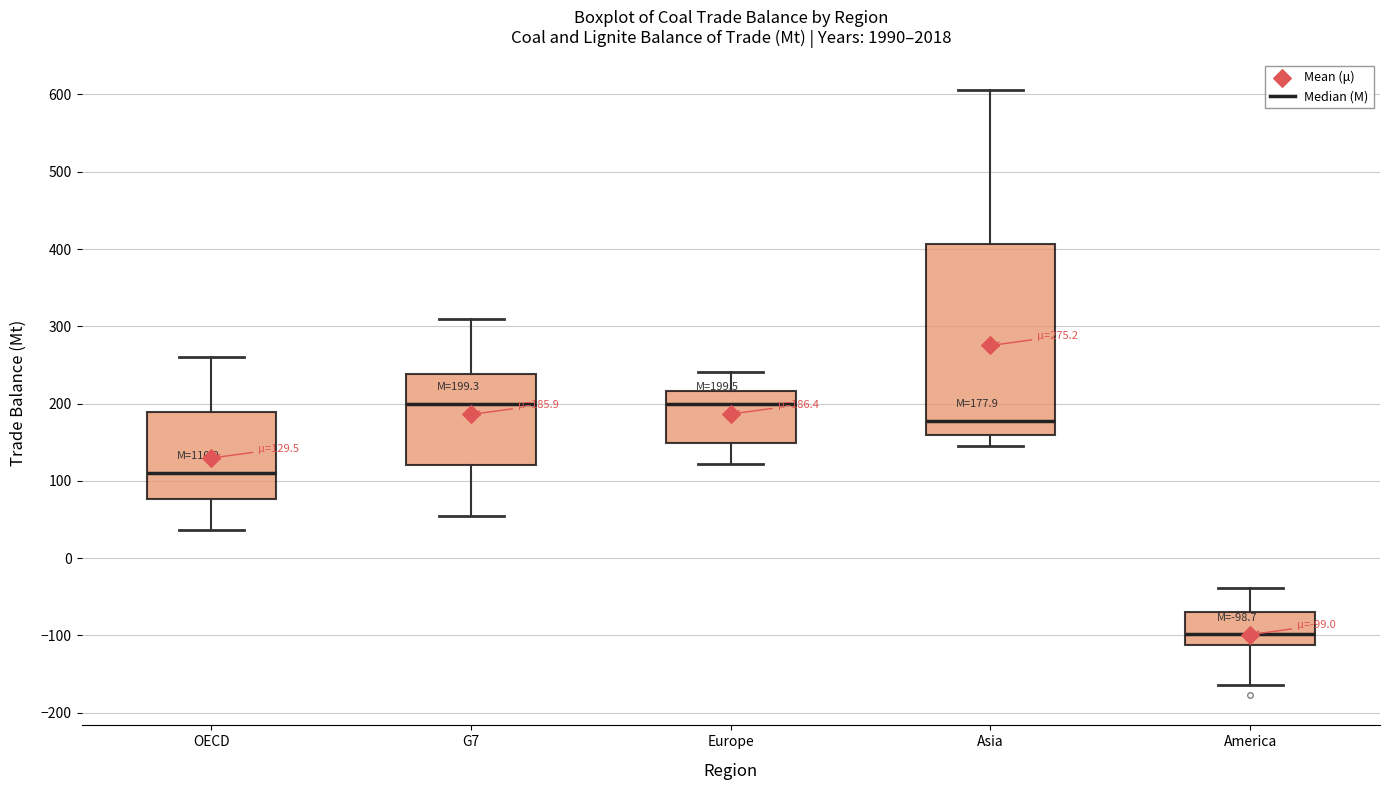

Which box is the tallest, from its lower edge to its upper edge?

Asia